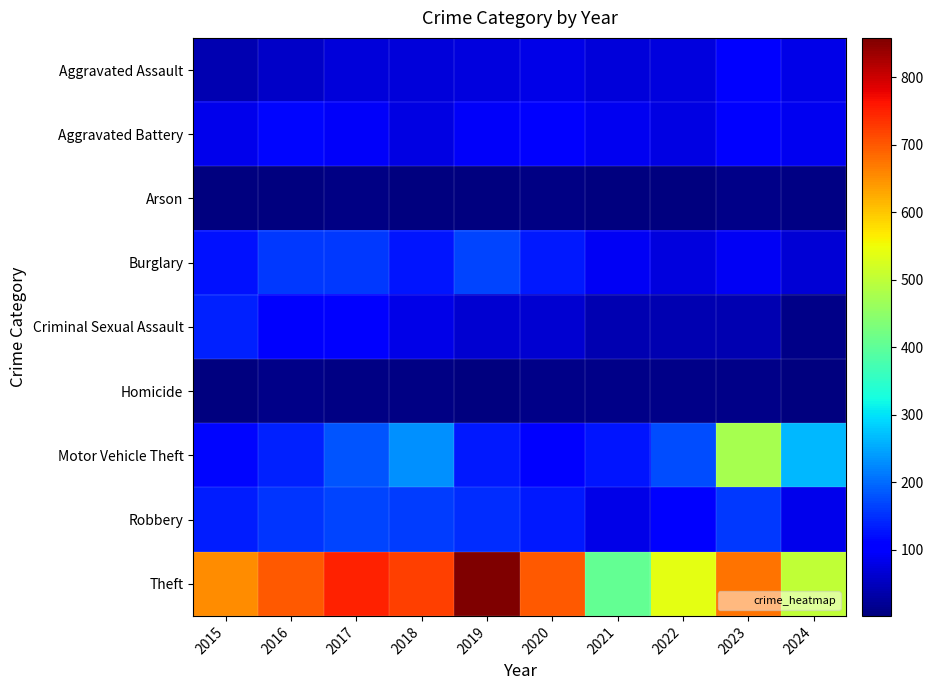

Which category has the highest value across all series?

2019